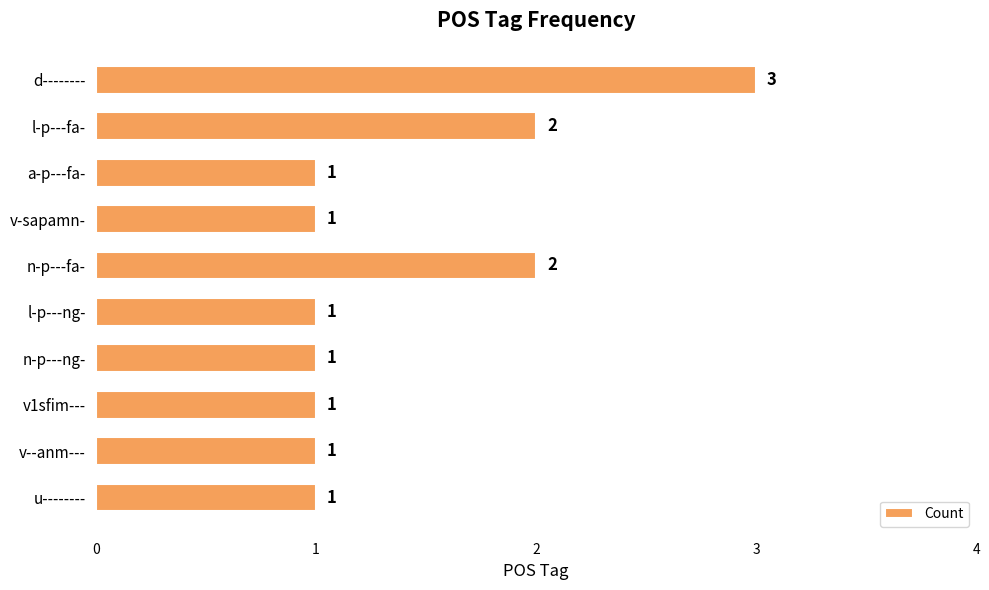

How many data points are above 1?

3